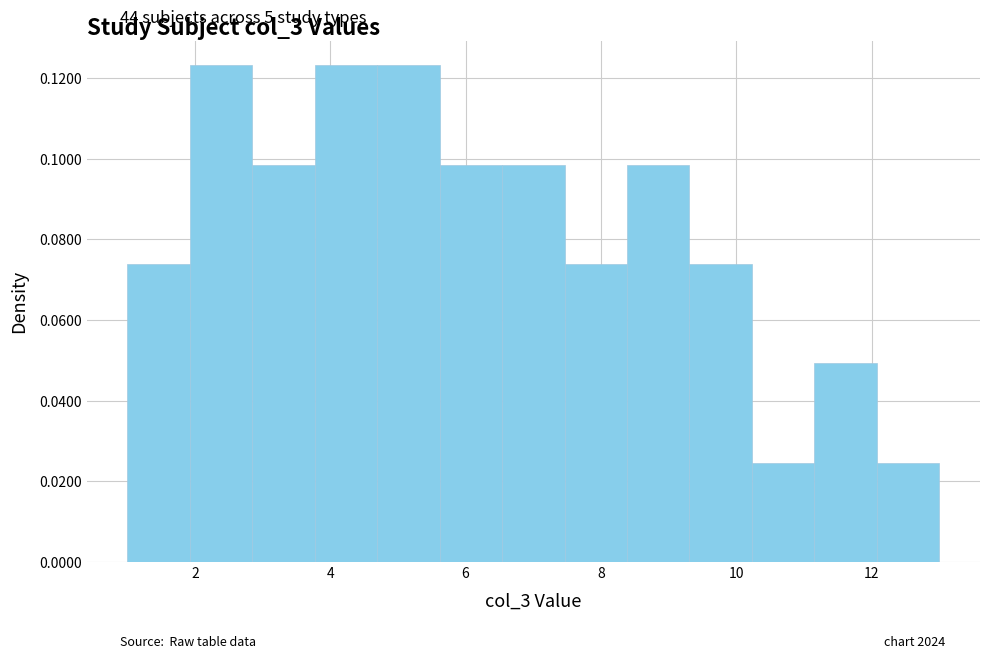

Reading left to right, transcribe this chart: for each bar, give the range it covers on the x-axis and its height. Neither the bar edges nor the heights are printed on the chart, so give them approximately, as read against the axes.

1.0 to 2.0: 0.074
2.0 to 2.8: 0.124
2.8 to 3.8: 0.098
3.8 to 4.6: 0.124
4.6 to 5.6: 0.124
5.6 to 6.6: 0.098
6.6 to 7.4: 0.098
7.4 to 8.4: 0.074
8.4 to 9.4: 0.098
9.4 to 10.2: 0.074
10.2 to 11.2: 0.024
11.2 to 12.0: 0.050
12.0 to 13.0: 0.024